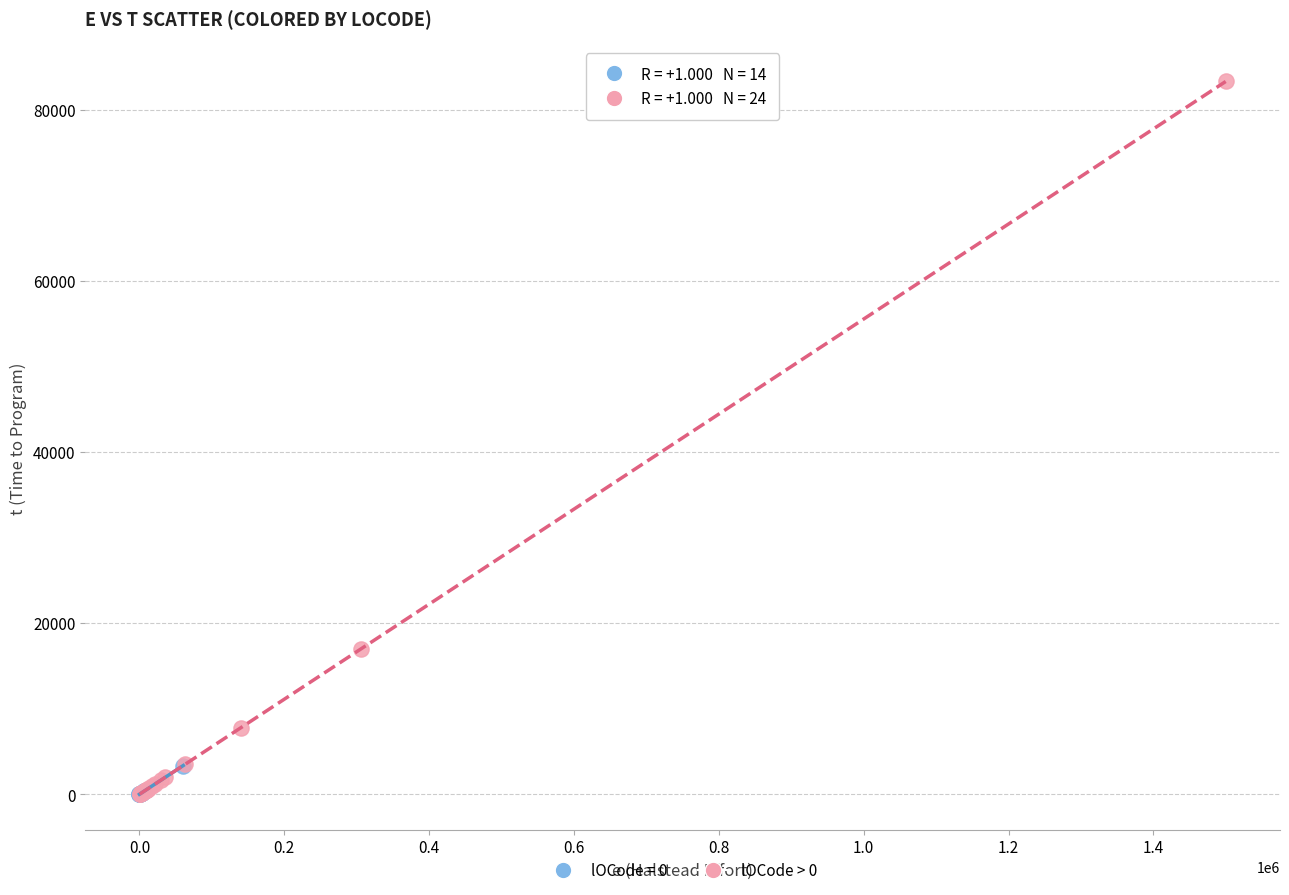

Which series has the widest spread of Y values?

lOCode > 0